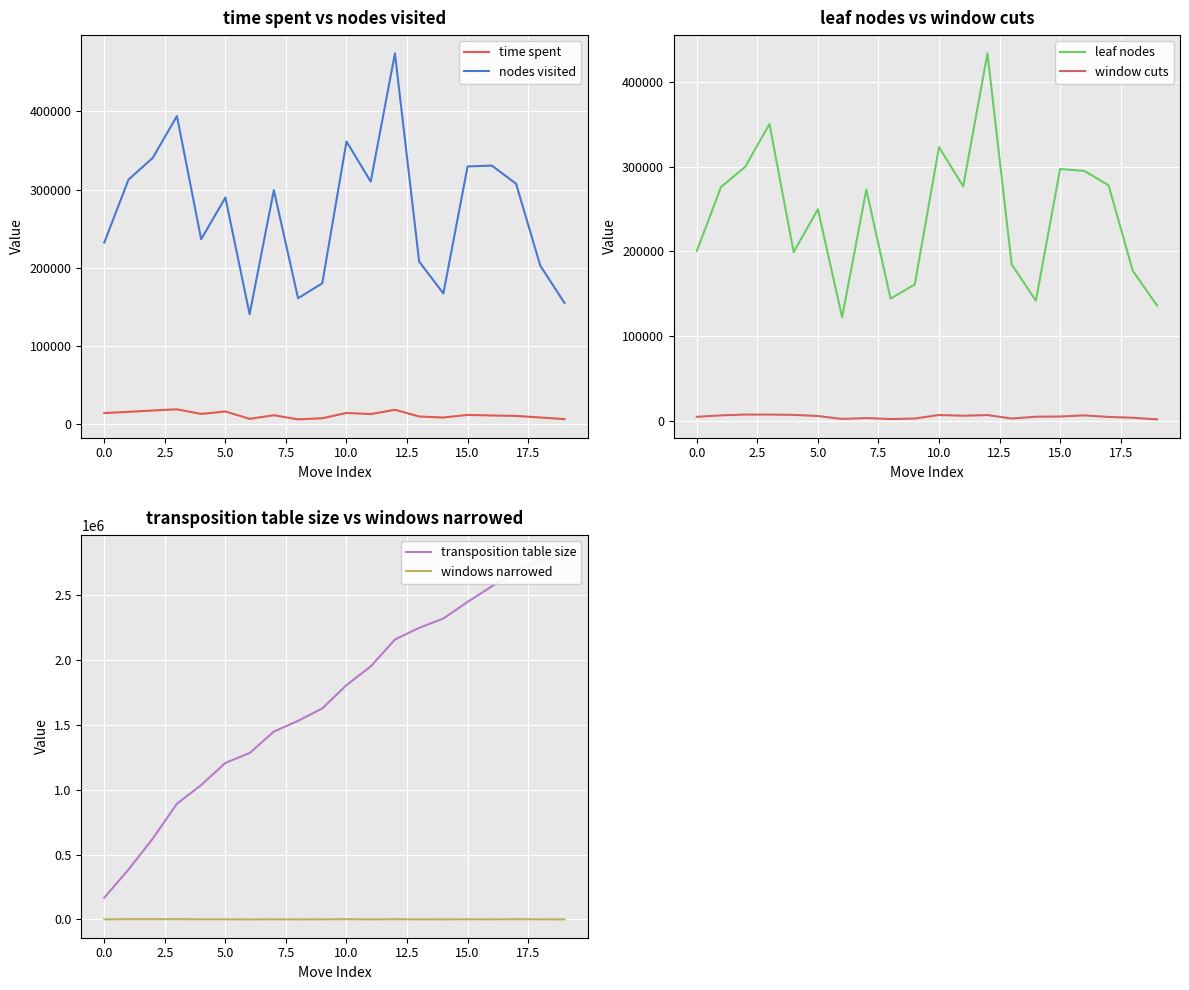

What is the difference between the maximum and minimum values in the transposition table size series?

2656233